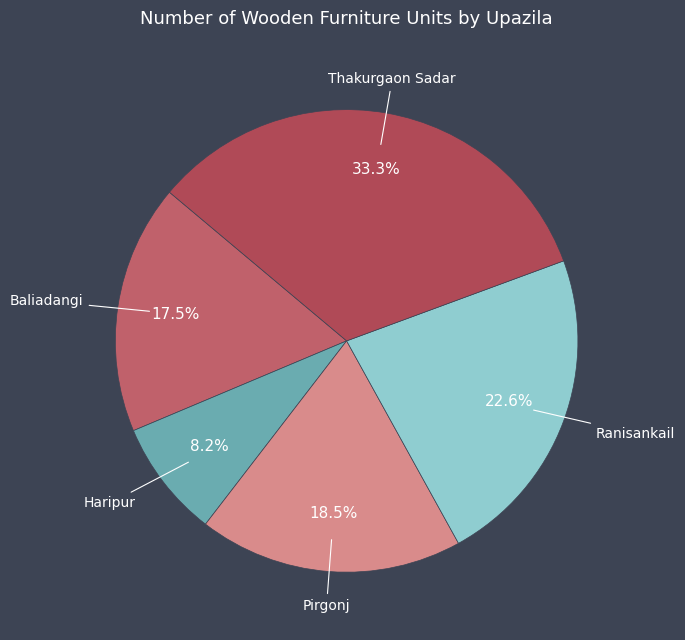

Which category has the smallest portion of the pie?

Haripur